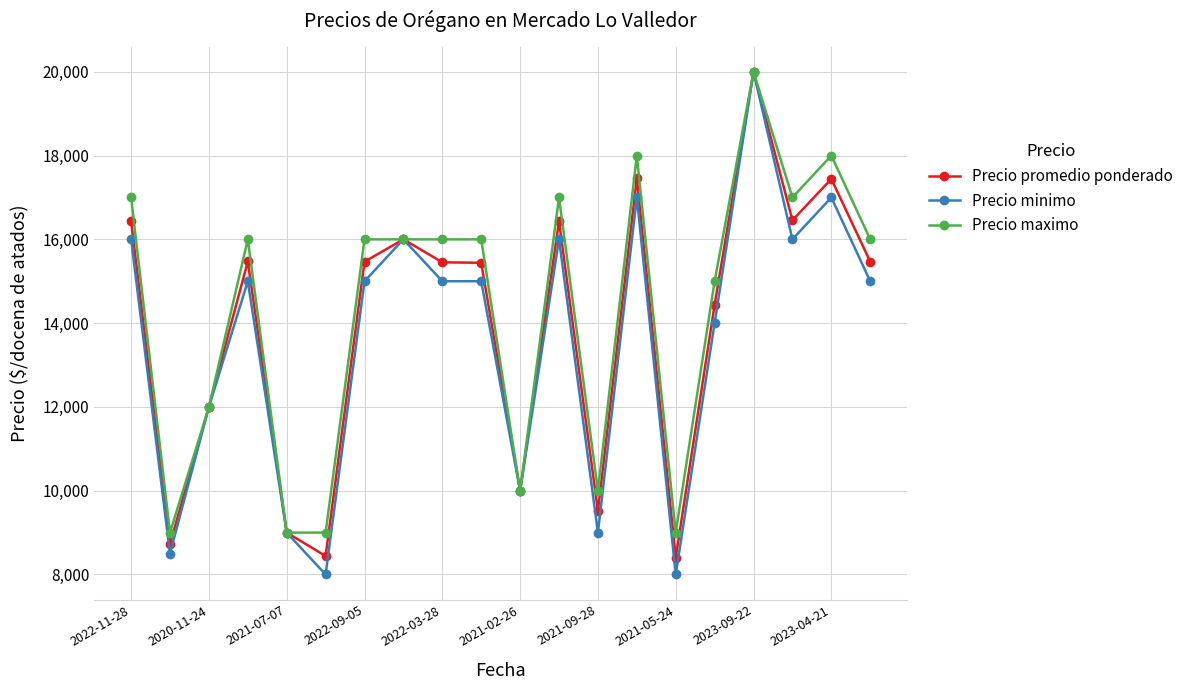

True or false: Precio promedio ponderado has more than 1 interior local peaks.

True